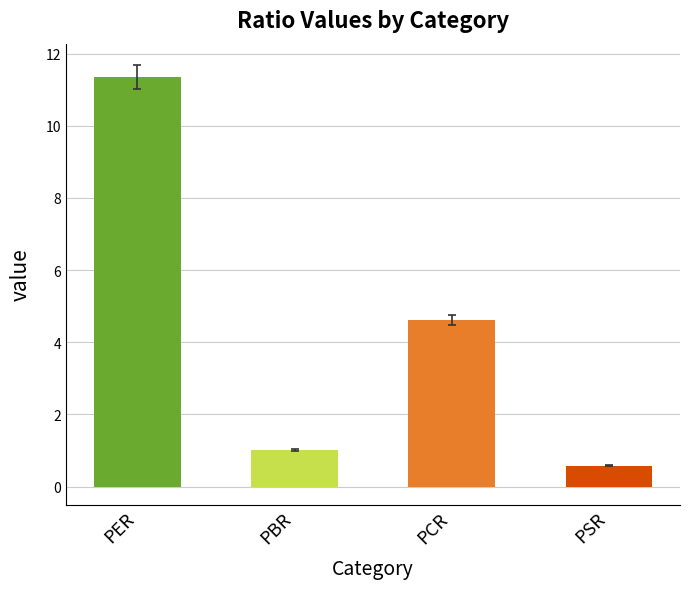

What is the label of the 1st bar from the right?

PSR